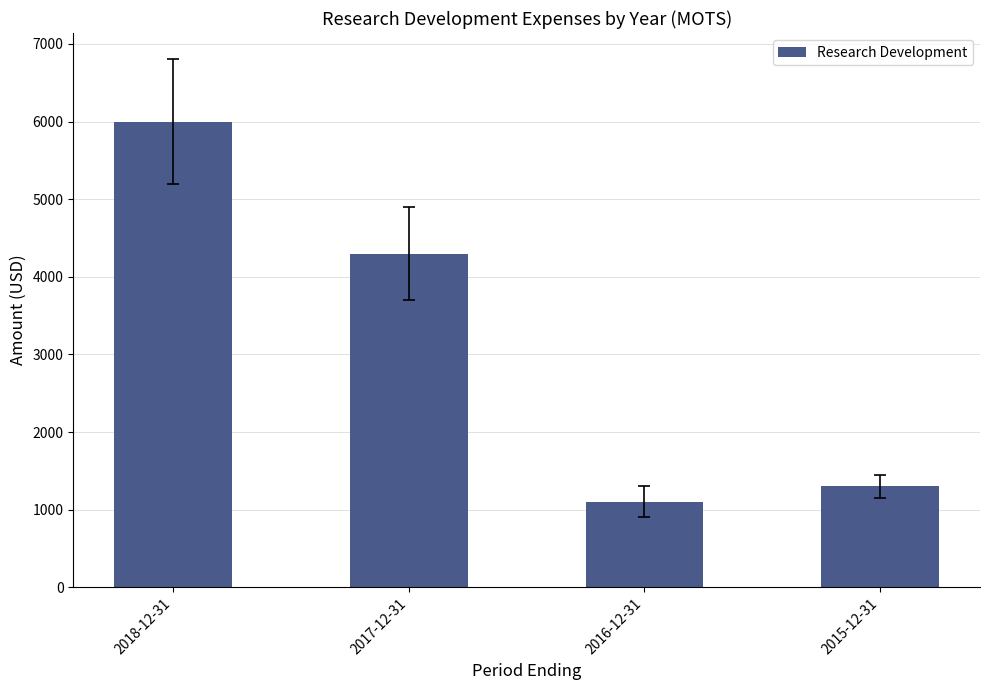

What is the smallest value displayed?

1100